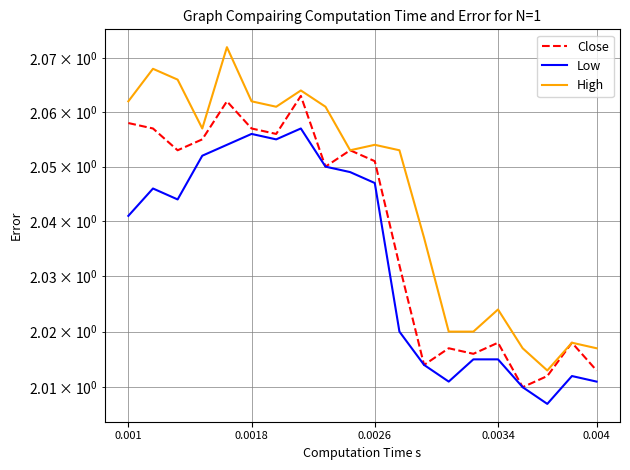

At how many categories does at least one series exceed 2?

20